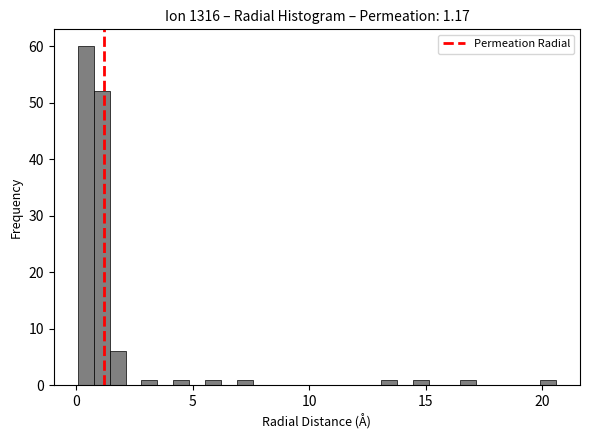

Read against the x-axis, roughly where is the centre of the tallest bar?

0.5